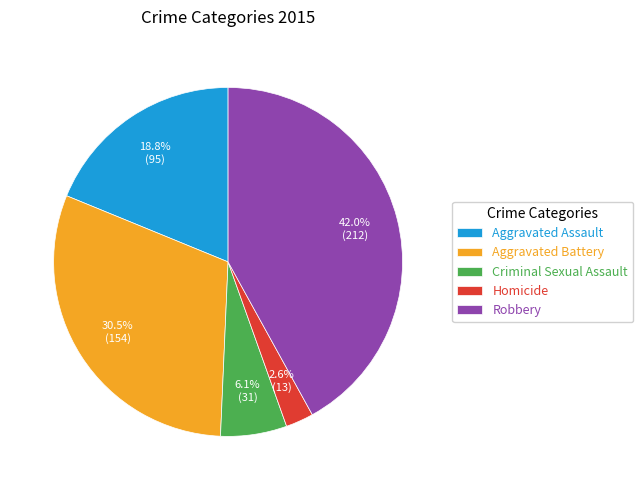

Does Aggravated Battery account for over 50% of the chart?

No